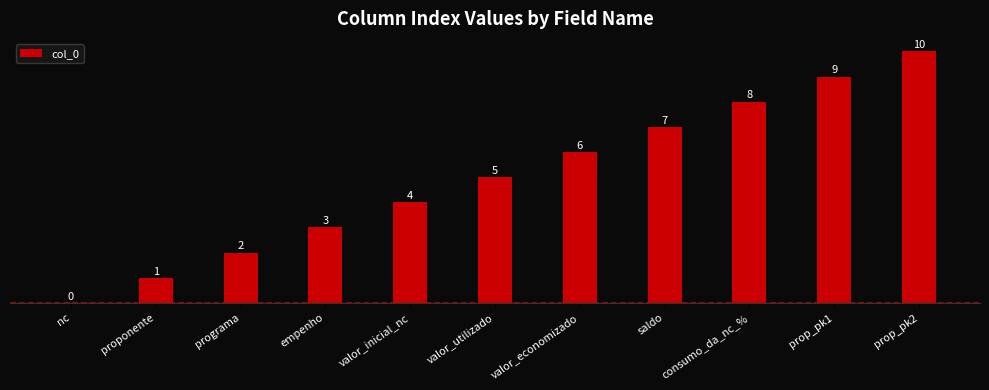

What is the sum of the values at prop_pk1 and nc?

9